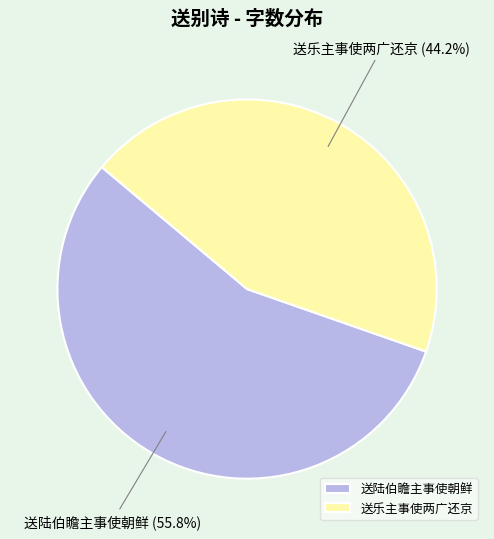

The 送乐主事使两广还京 slice represents 54% of the pie. True or false?

False